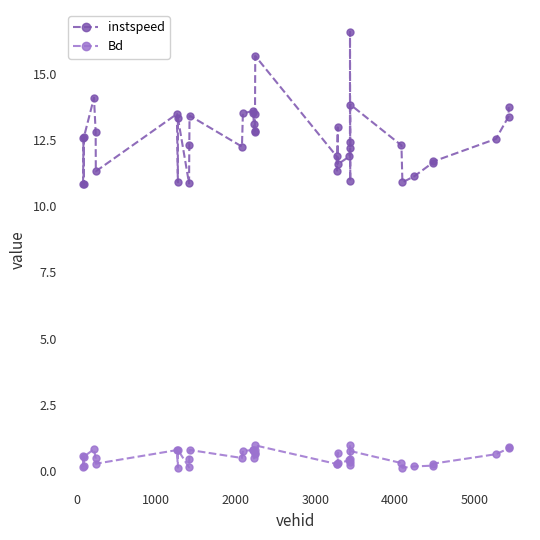

True or false: instspeed and Bd cross at least once.

False